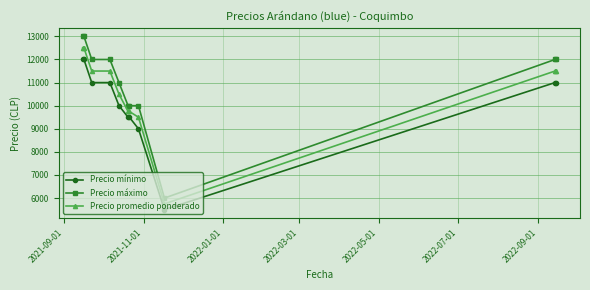

Which series has the widest spread of values?

Precio máximo